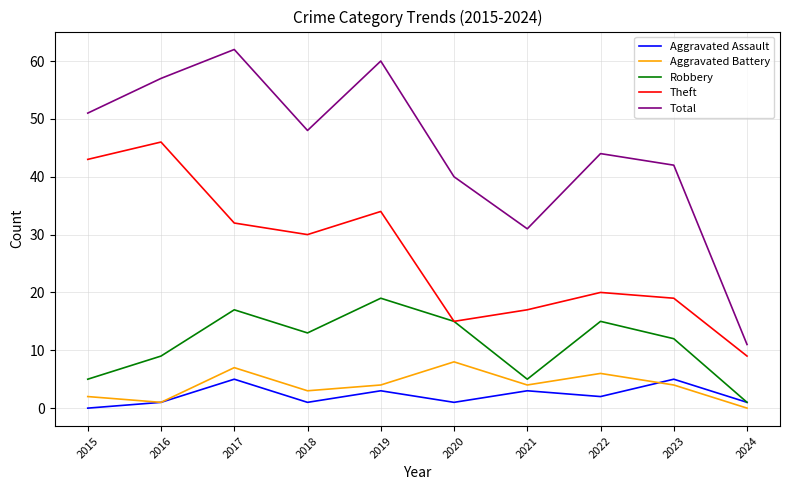

True or false: Aggravated Assault and Total intersect in this chart.

False